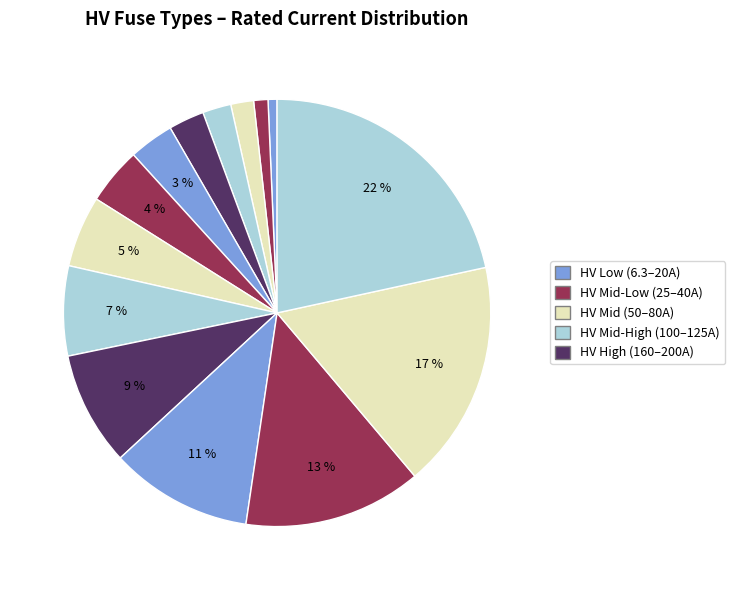

Count the number of slices in the pie.

14